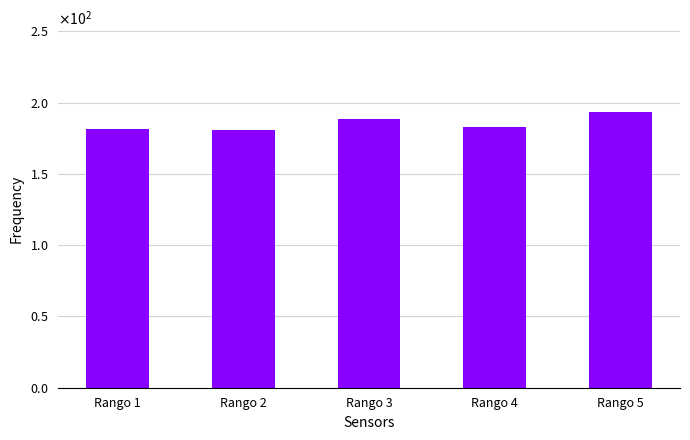

The value at Rango 2 is 181.0. True or false?

True